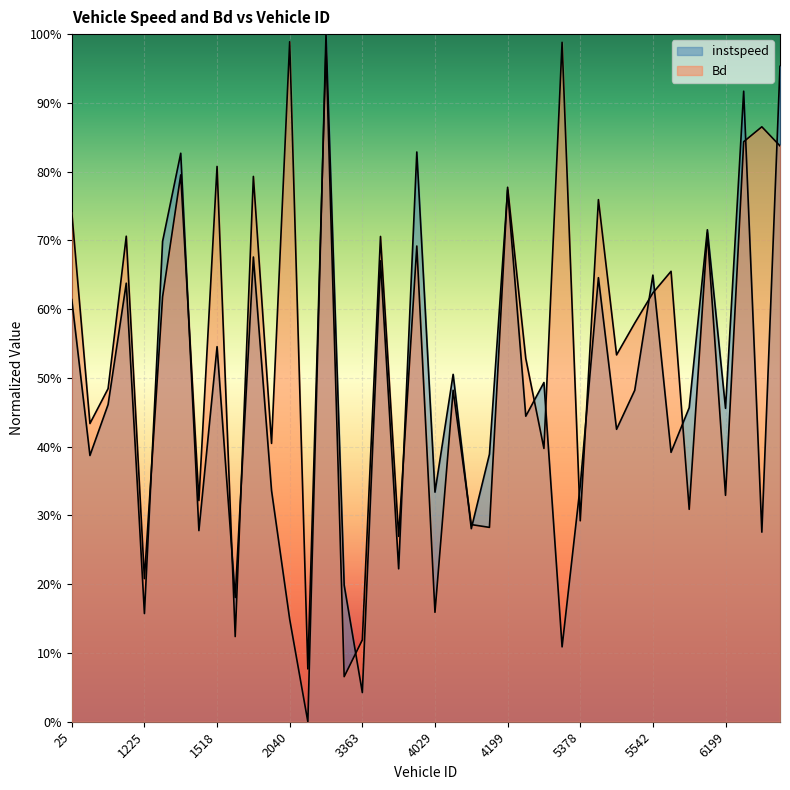

Rank the series by their maximum value, from lowest to highest.

Bd, instspeed